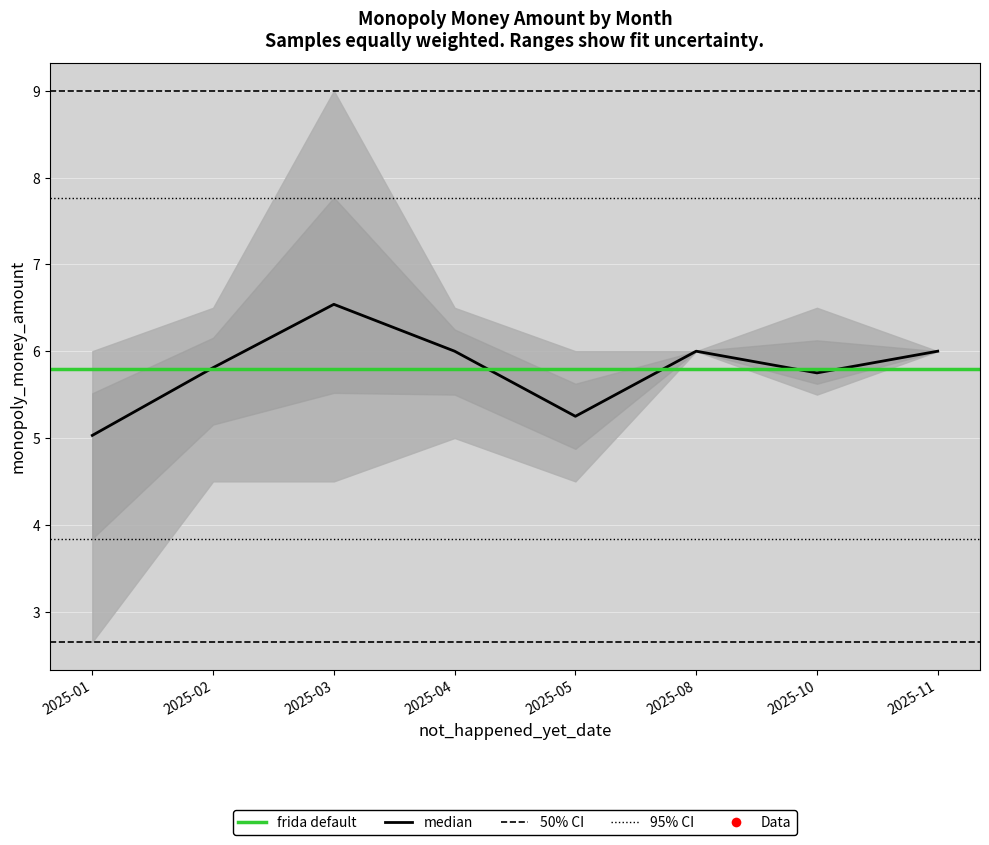

True or false: monopoly_money_amount_upper and monopoly_money_amount_mean cross at least once.

False